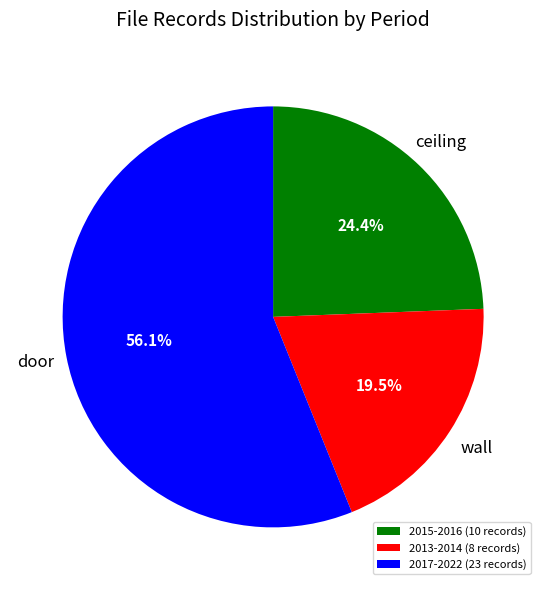

Count the number of slices in the pie.

3